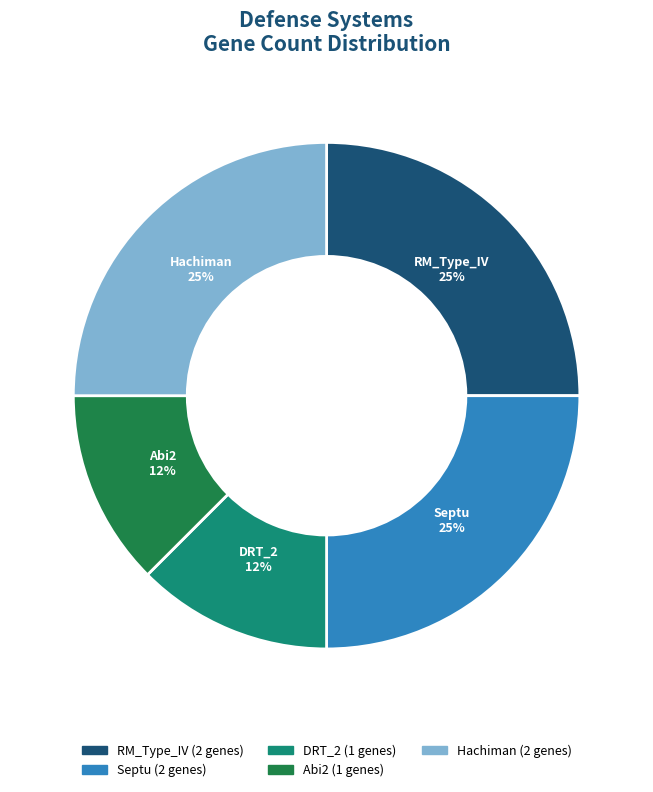

To the nearest percent, what portion does Septu represent?

25%